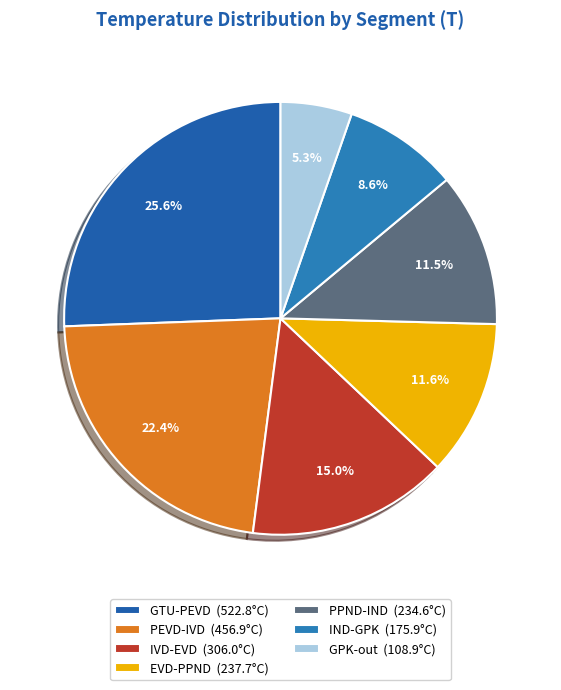

True or false: GTU-PEVD accounts for 40% of the total.

False